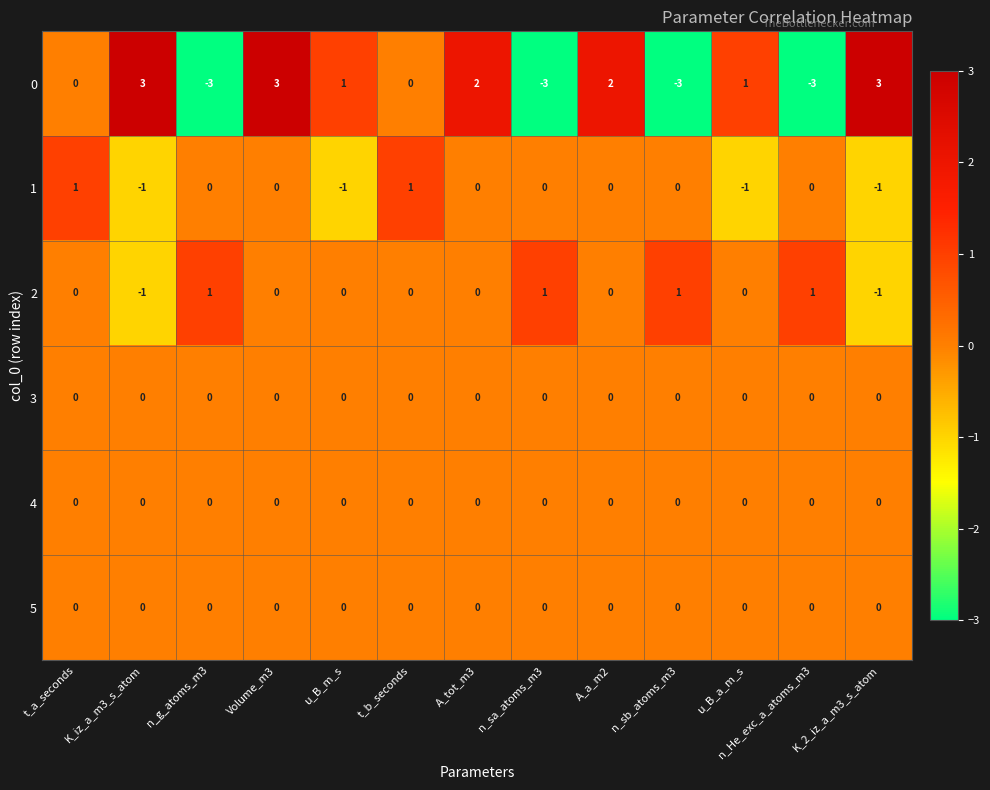

What is the difference between the maximum and minimum values in the 0 series?

6